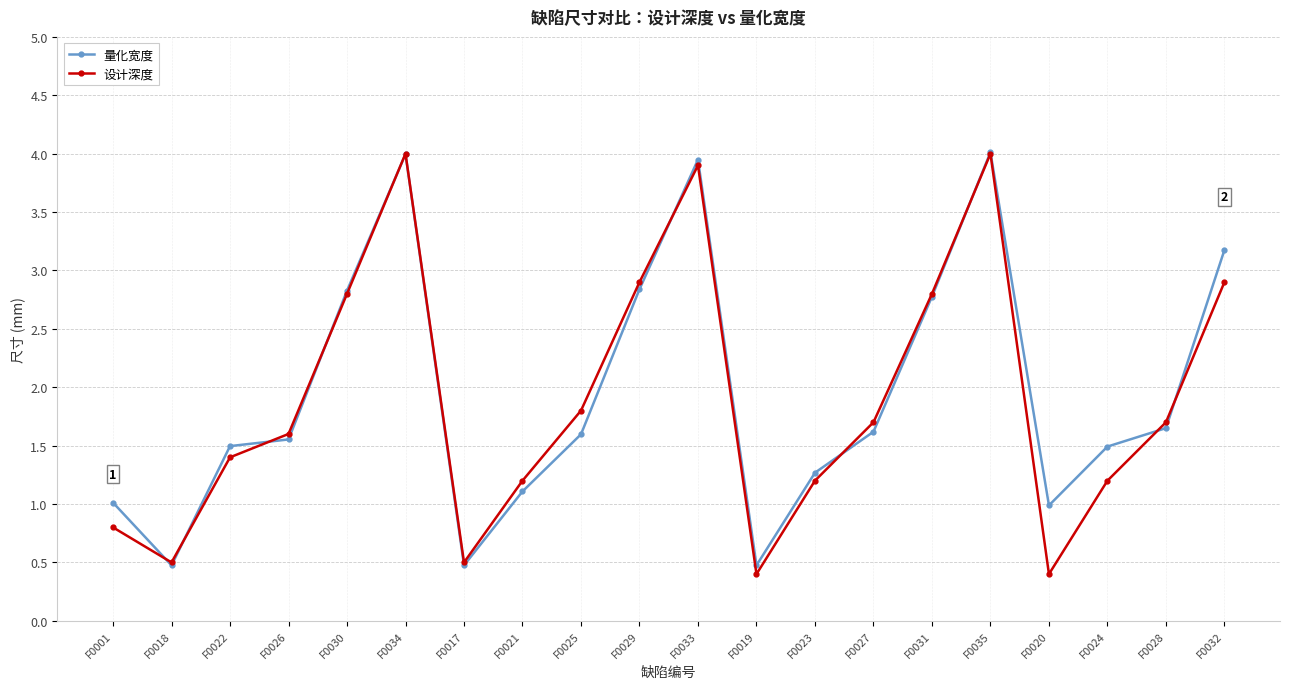

Is it true that 量化宽度 equals 1.0 at F0020?

True